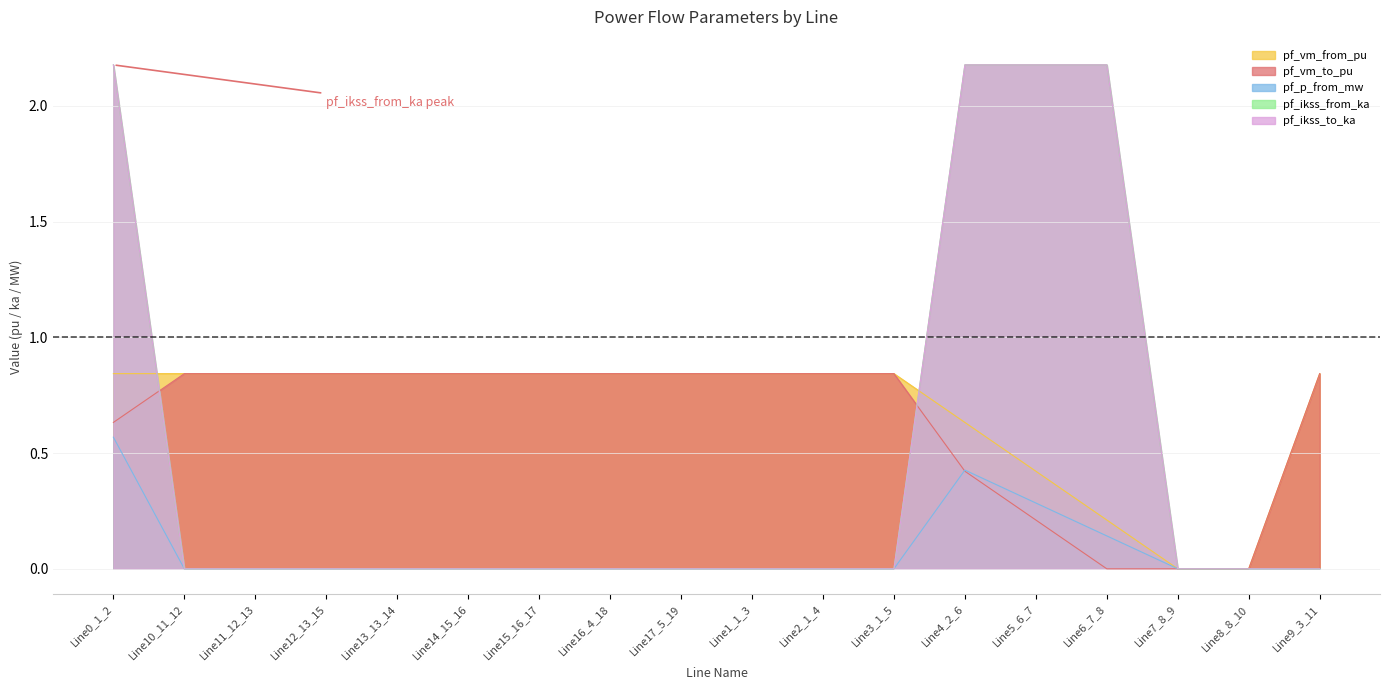

Which series has the largest total across all categories?

pf_vm_from_pu